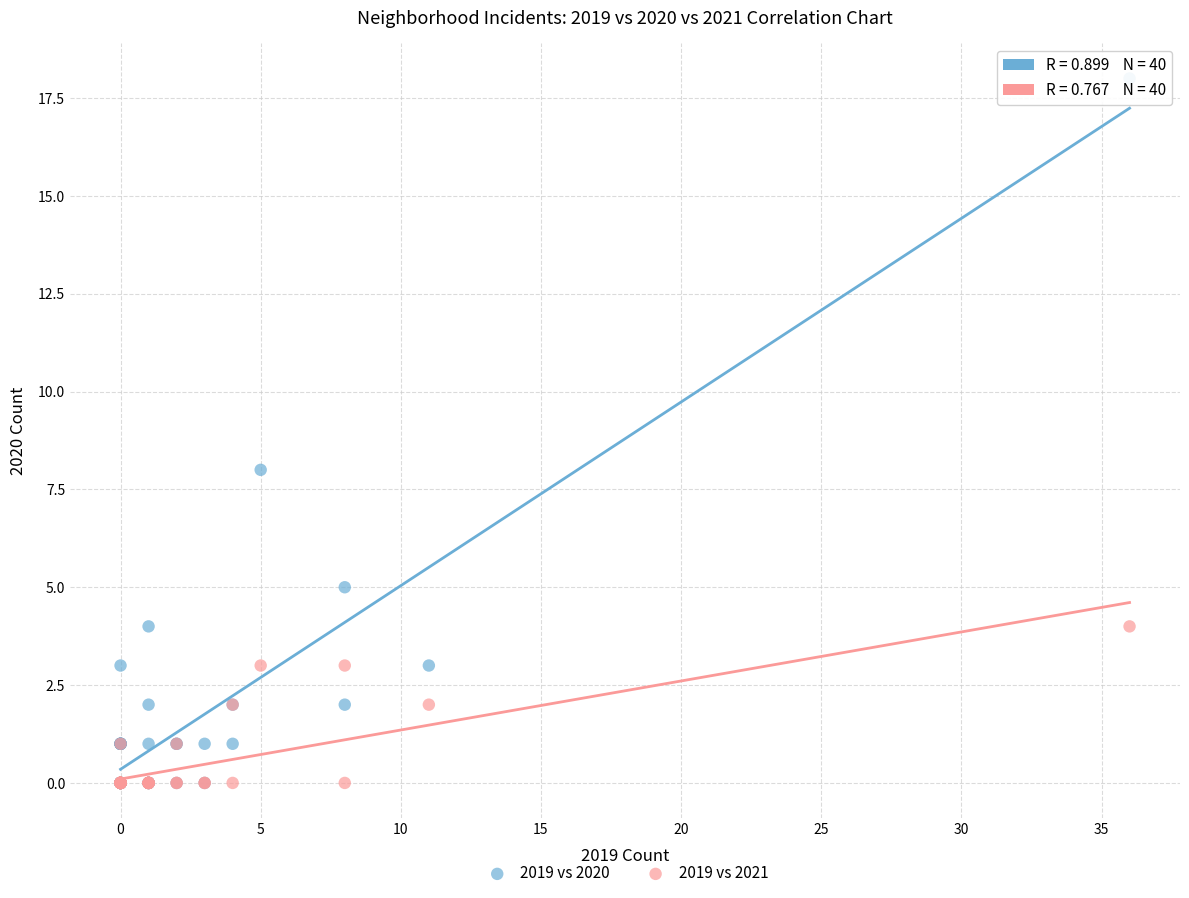

In the 2019 vs 2020 series, what Y value is closest to 9?

8